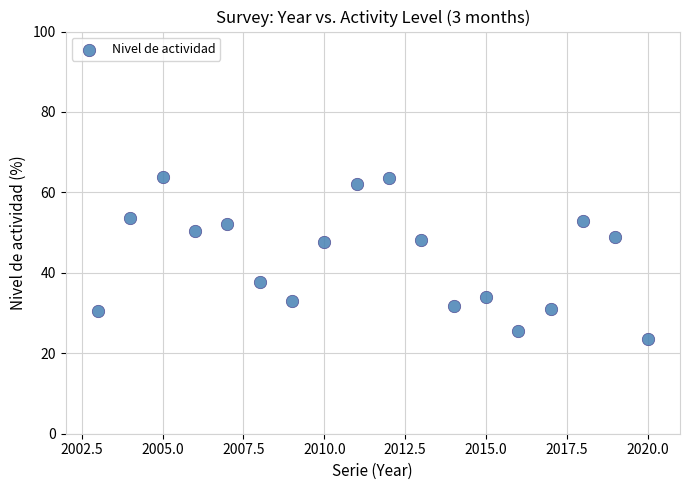

What is the range of Y values (max minus min)?

40.4